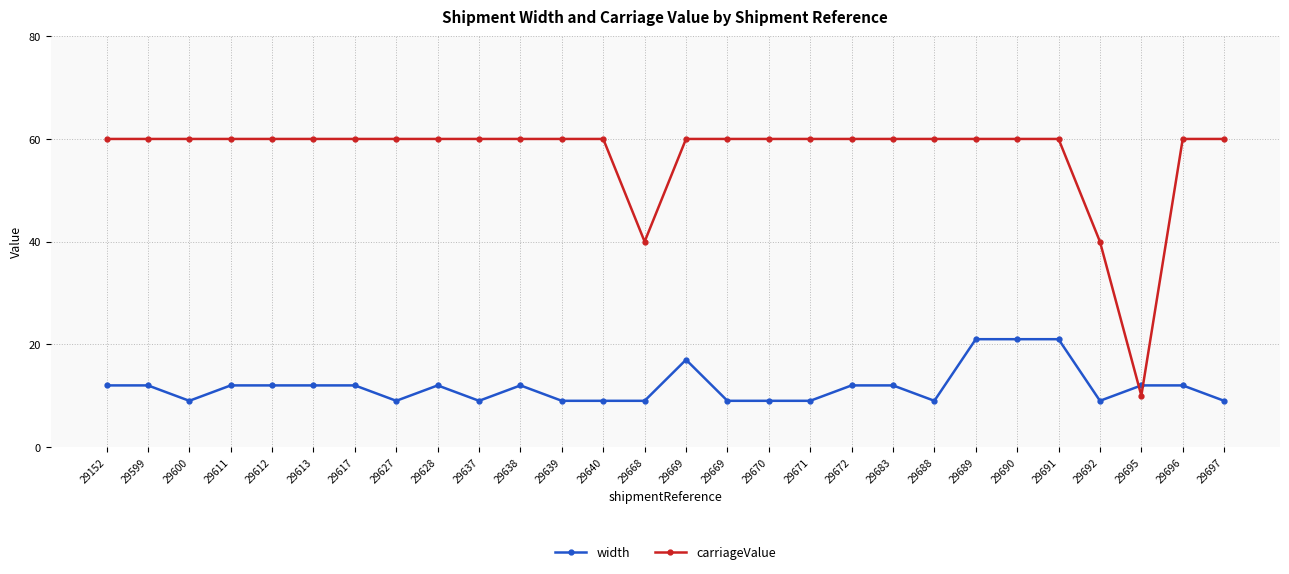

True or false: carriageValue has a value of 101 at 29152.

False